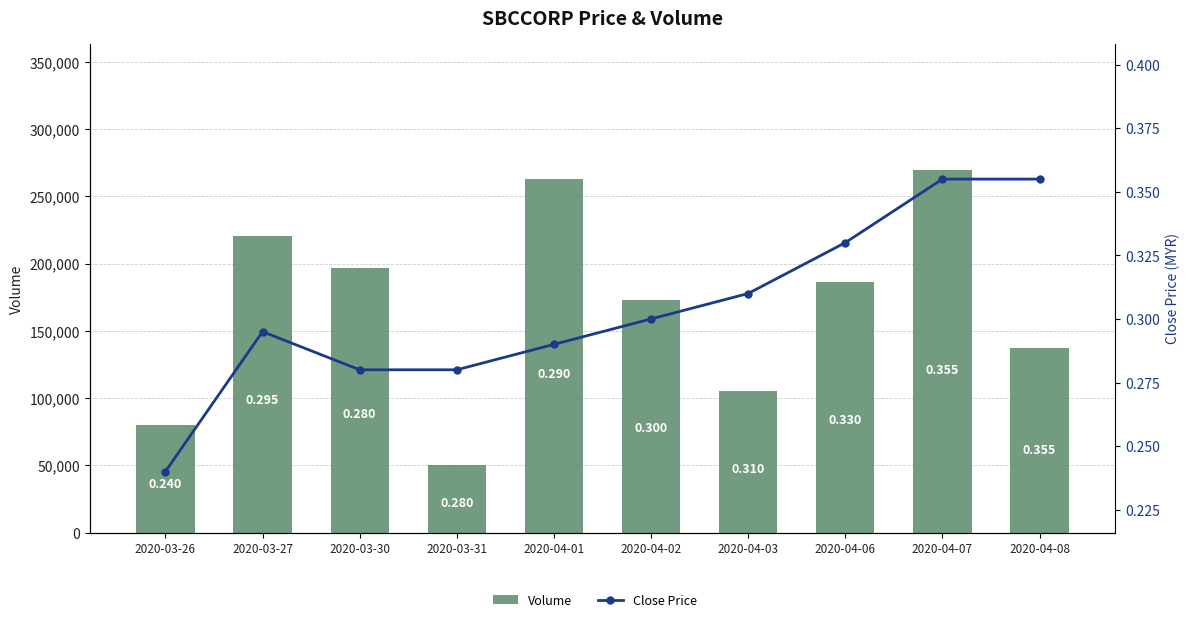

What position from the left is 2020-04-08?

10